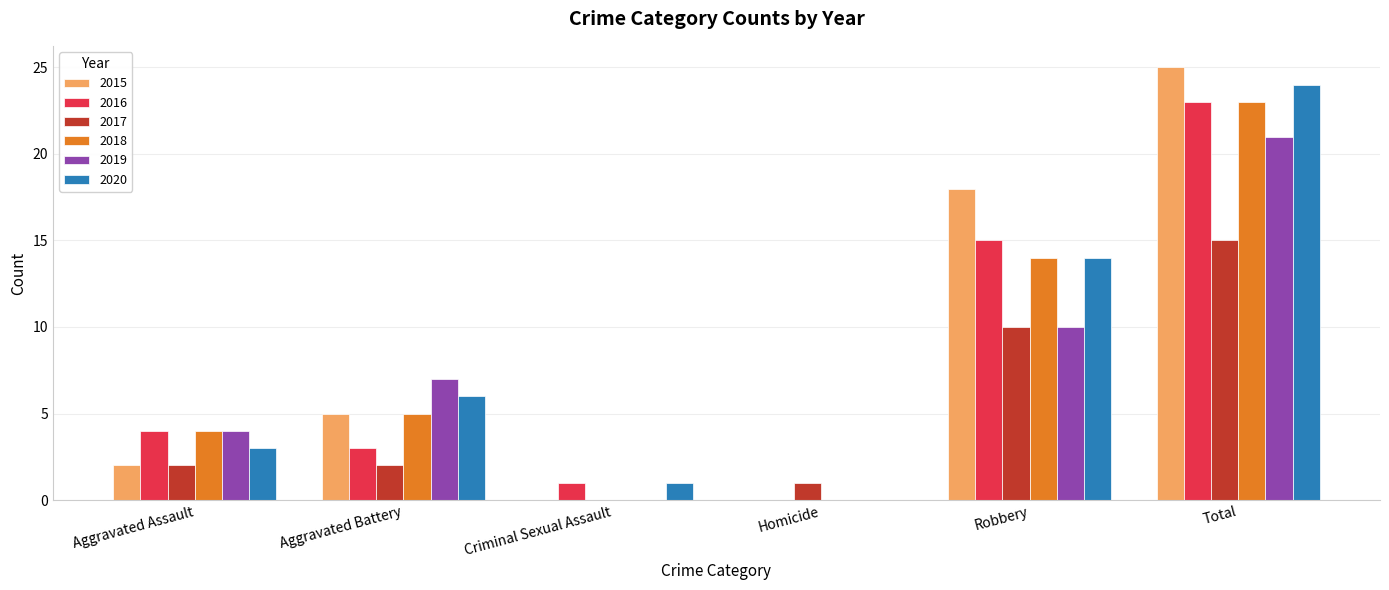

At which label does 2017 reach its peak?

Total